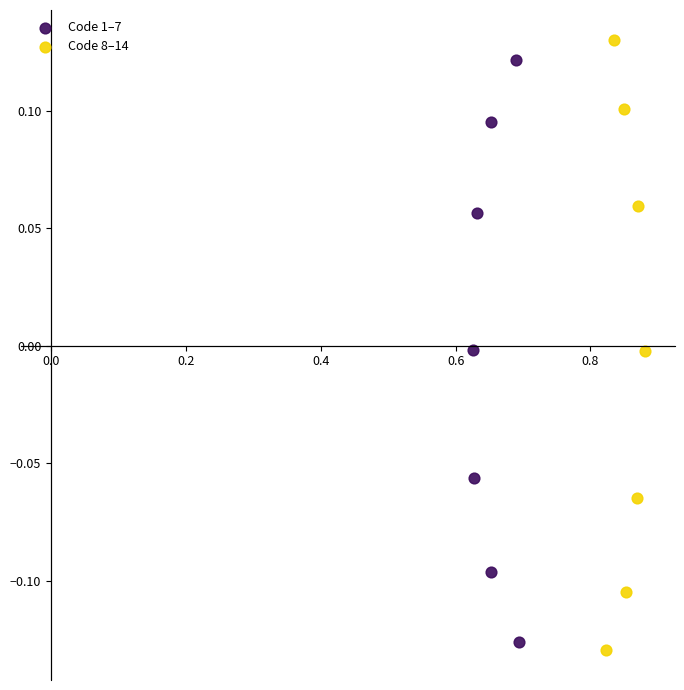

Which series contains the highest Y value?

Code 8–14